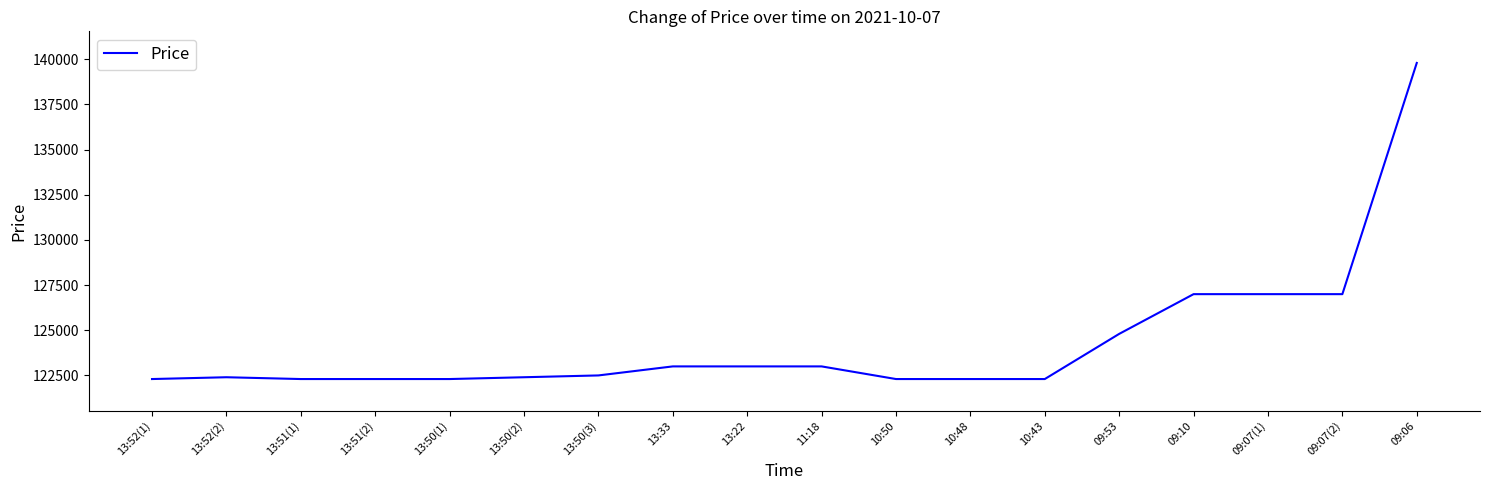

What is the difference between the maximum and minimum values?

17500